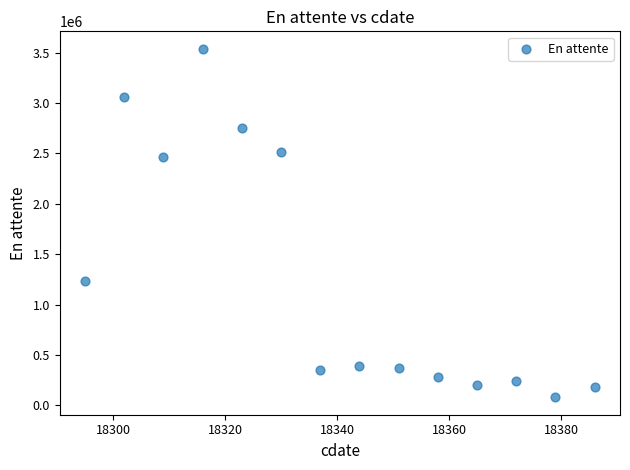

What Y value in the scatter plot is closest to 1809680?

1230992.4